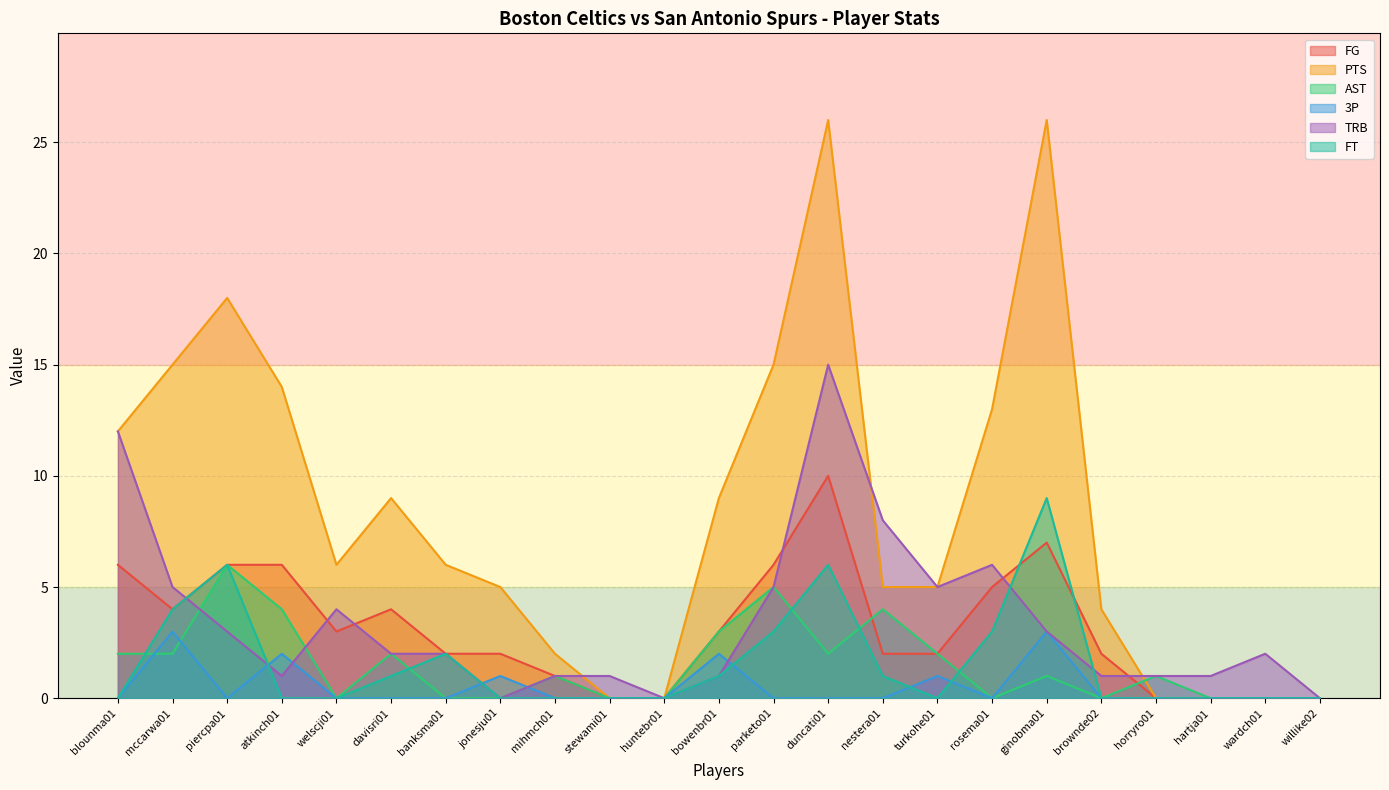

Reading left to right, transcribe all the data shown in this chart.

FG: blounma01=6	mccarwa01=4	piercpa01=6	atkinch01=6	welscji01=3	davisri01=4	banksma01=2	jonesju01=2	mihmch01=1	stewami01=0	huntebr01=0	bowenbr01=3	parketo01=6	duncati01=10	nestera01=2	turkohe01=2	rosema01=5	ginobma01=7	brownde02=2	horryro01=0	hartja01=0	wardch01=0	willike02=0
PTS: blounma01=12	mccarwa01=15	piercpa01=18	atkinch01=14	welscji01=6	davisri01=9	banksma01=6	jonesju01=5	mihmch01=2	stewami01=0	huntebr01=0	bowenbr01=9	parketo01=15	duncati01=26	nestera01=5	turkohe01=5	rosema01=13	ginobma01=26	brownde02=4	horryro01=0	hartja01=0	wardch01=0	willike02=0
AST: blounma01=2	mccarwa01=2	piercpa01=6	atkinch01=4	welscji01=0	davisri01=2	banksma01=0	jonesju01=0	mihmch01=1	stewami01=0	huntebr01=0	bowenbr01=3	parketo01=5	duncati01=2	nestera01=4	turkohe01=2	rosema01=0	ginobma01=1	brownde02=0	horryro01=1	hartja01=0	wardch01=0	willike02=0
3P: blounma01=0	mccarwa01=3	piercpa01=0	atkinch01=2	welscji01=0	davisri01=0	banksma01=0	jonesju01=1	mihmch01=0	stewami01=0	huntebr01=0	bowenbr01=2	parketo01=0	duncati01=0	nestera01=0	turkohe01=1	rosema01=0	ginobma01=3	brownde02=0	horryro01=0	hartja01=0	wardch01=0	willike02=0
TRB: blounma01=12	mccarwa01=5	piercpa01=3	atkinch01=1	welscji01=4	davisri01=2	banksma01=2	jonesju01=0	mihmch01=1	stewami01=1	huntebr01=0	bowenbr01=1	parketo01=5	duncati01=15	nestera01=8	turkohe01=5	rosema01=6	ginobma01=3	brownde02=1	horryro01=1	hartja01=1	wardch01=2	willike02=0
FT: blounma01=0	mccarwa01=4	piercpa01=6	atkinch01=0	welscji01=0	davisri01=1	banksma01=2	jonesju01=0	mihmch01=0	stewami01=0	huntebr01=0	bowenbr01=1	parketo01=3	duncati01=6	nestera01=1	turkohe01=0	rosema01=3	ginobma01=9	brownde02=0	horryro01=0	hartja01=0	wardch01=0	willike02=0